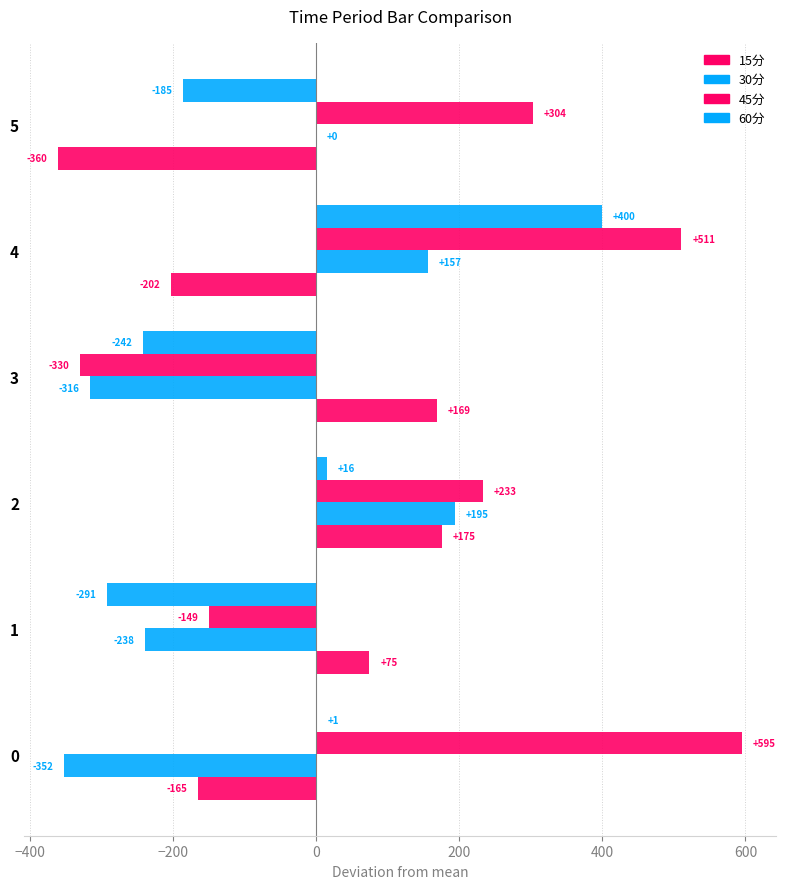

Count the number of categories in the chart.

6